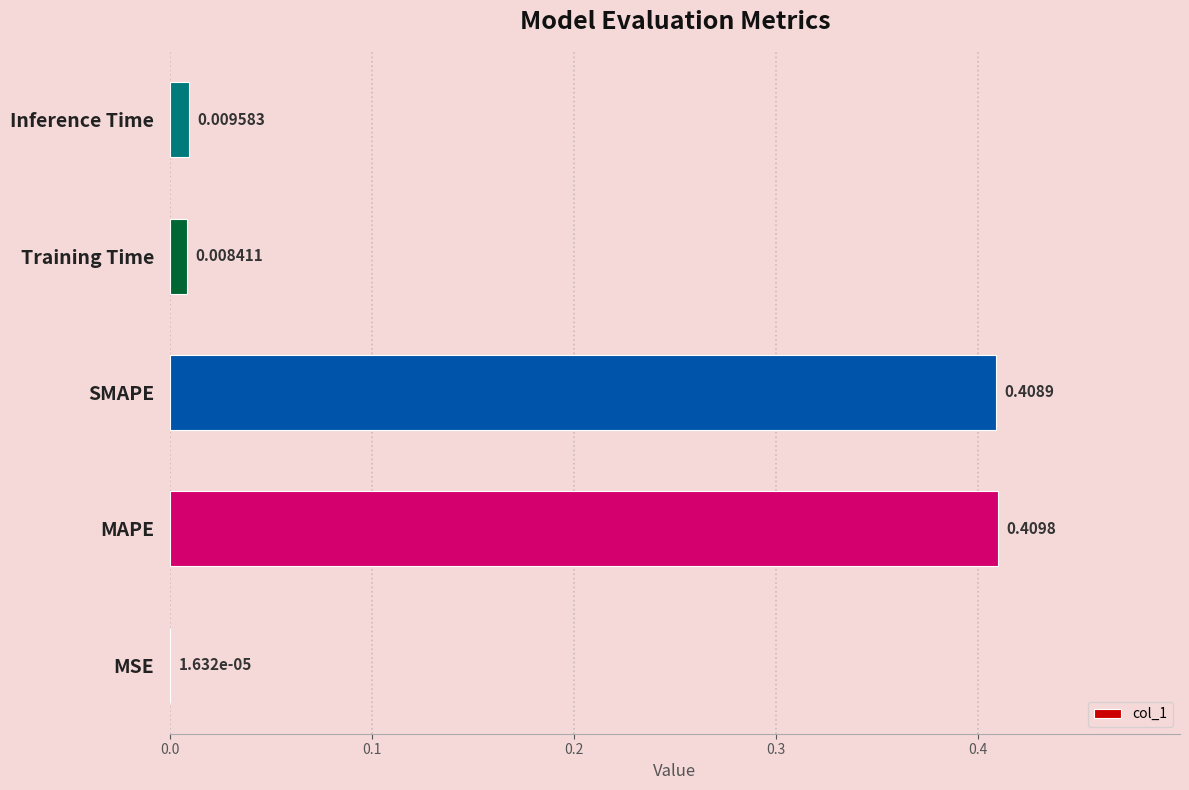

Between Training Time and SMAPE, which is larger?

SMAPE